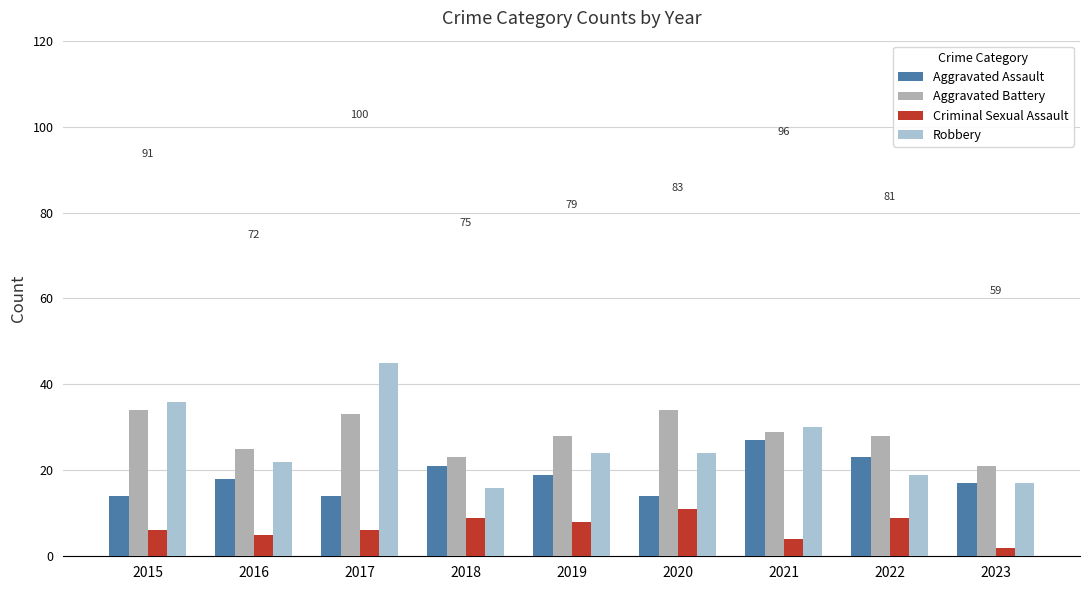

At which category does the chart reach its minimum across all series?

2023